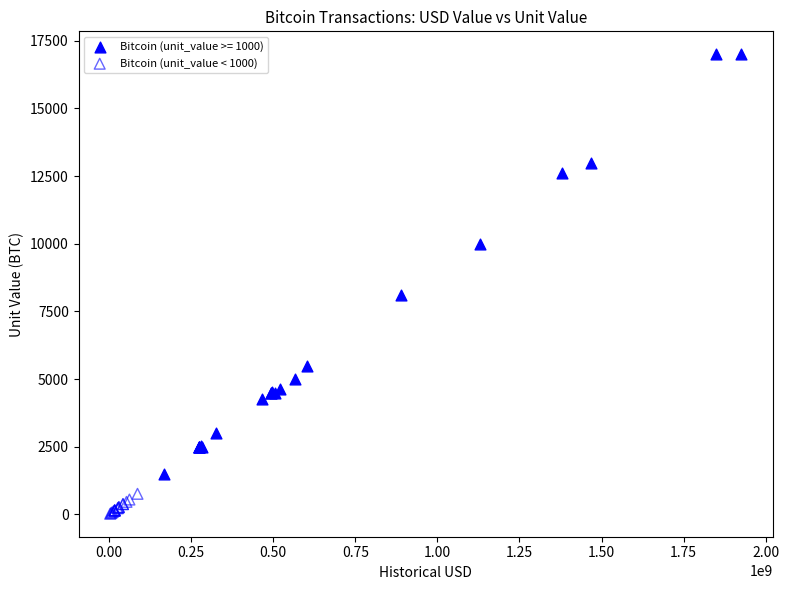

Which series has the largest Y range (max minus min)?

Bitcoin (unit_value >= 1000)